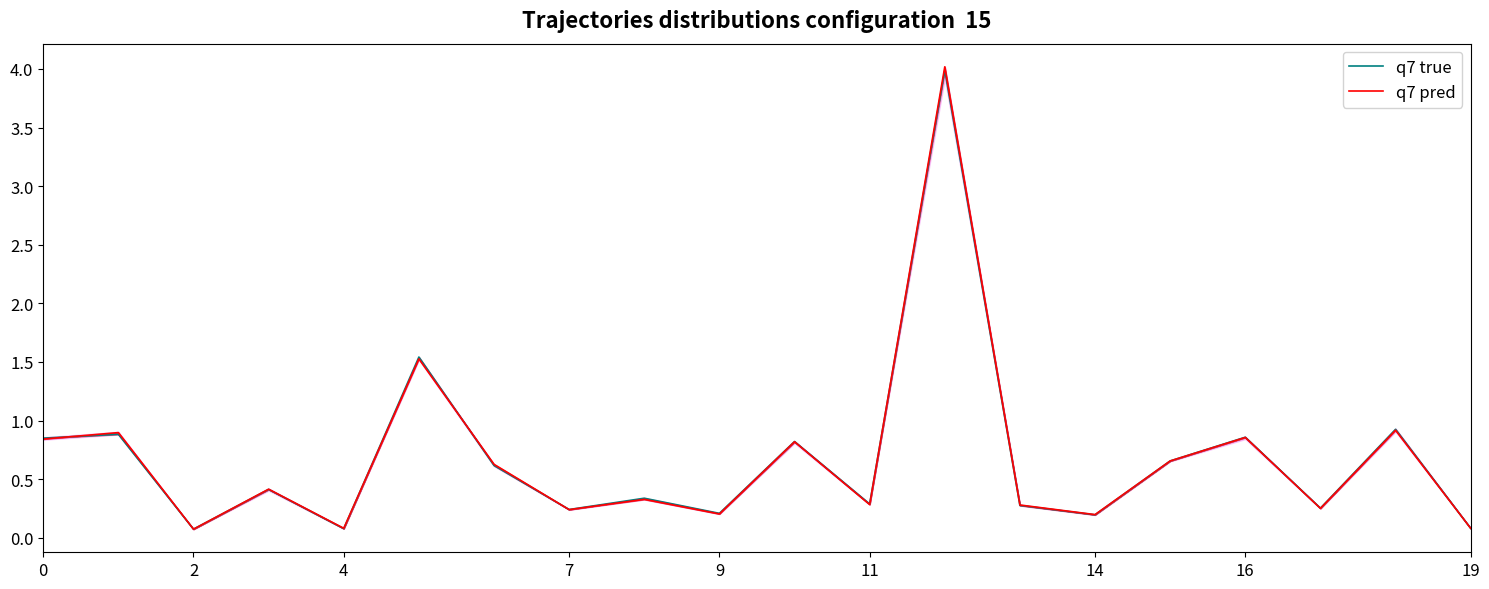

The q7 pred series shows 0.4 at 7. True or false?

False